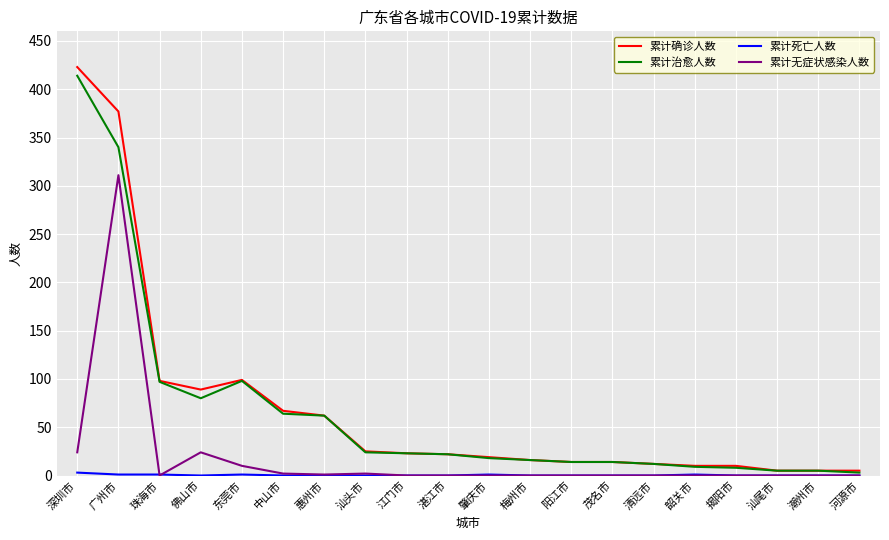

True or false: 累计确诊人数 and 累计无症状感染人数 intersect in this chart.

False